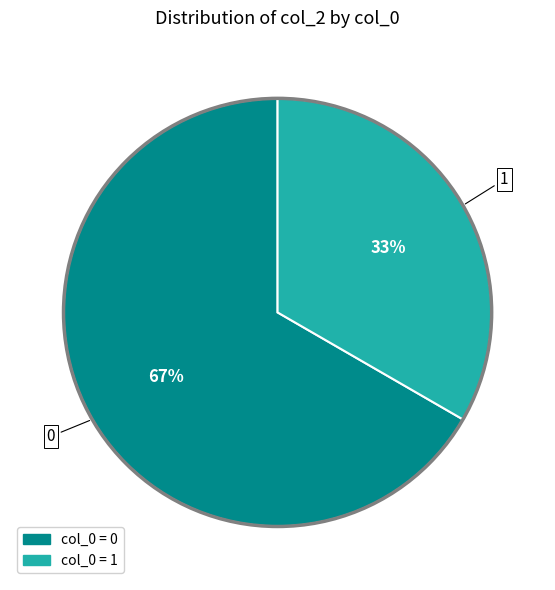

Is there any slice that represents more than half of the pie?

Yes